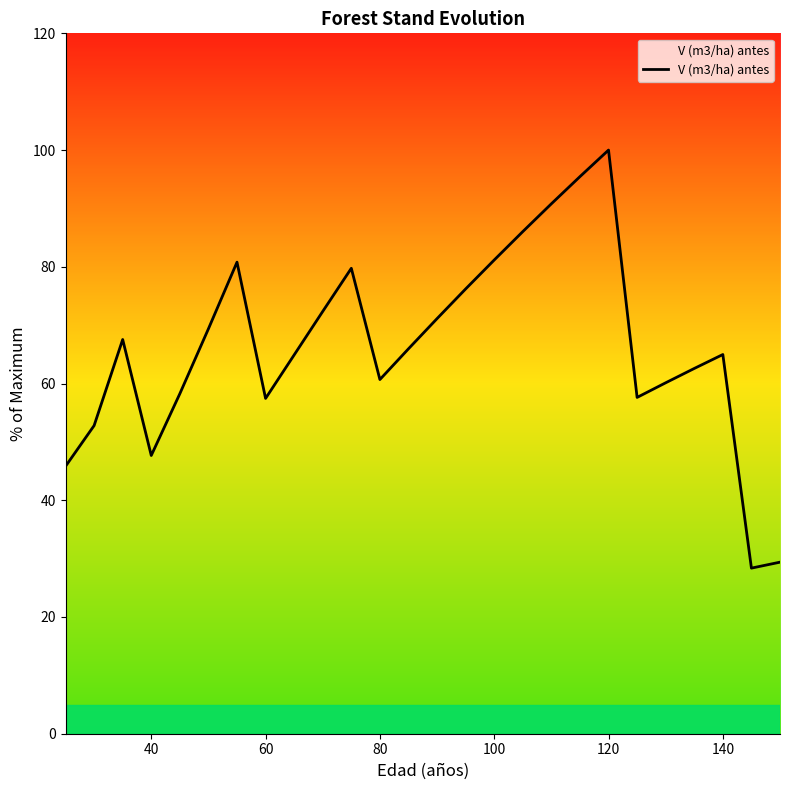

What is the greatest value displayed?

100.0